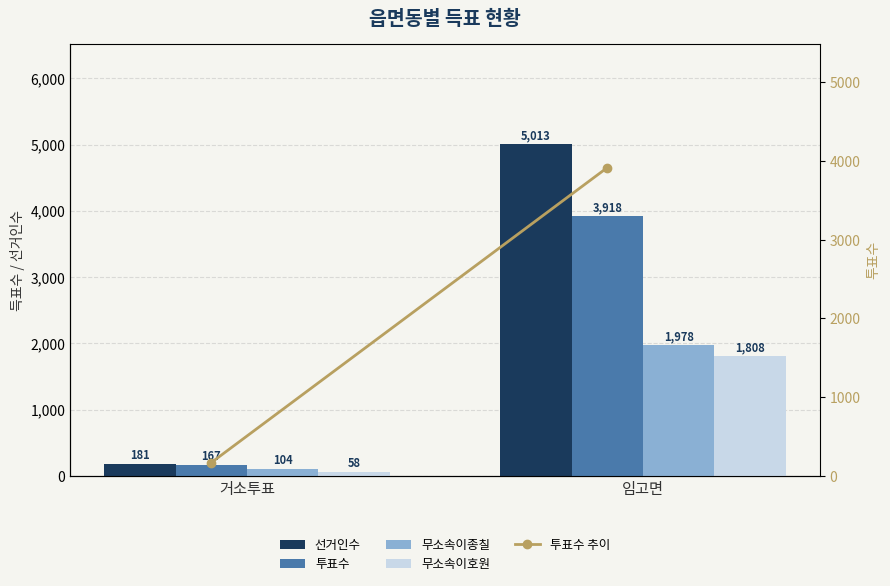

At 거소투표, list the series in order from largest to smallest.

선거인수, 투표수, 투표수 추이, 무소속이종칠, 무소속이호원